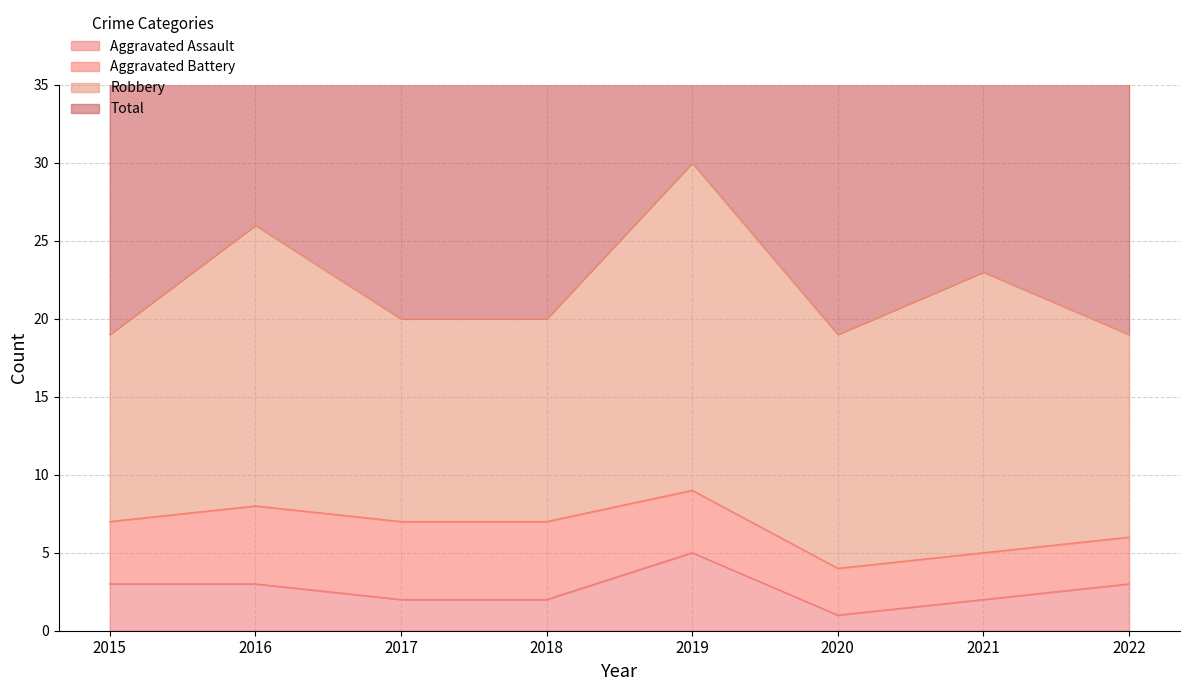

Which series has the largest total across all categories?

Total